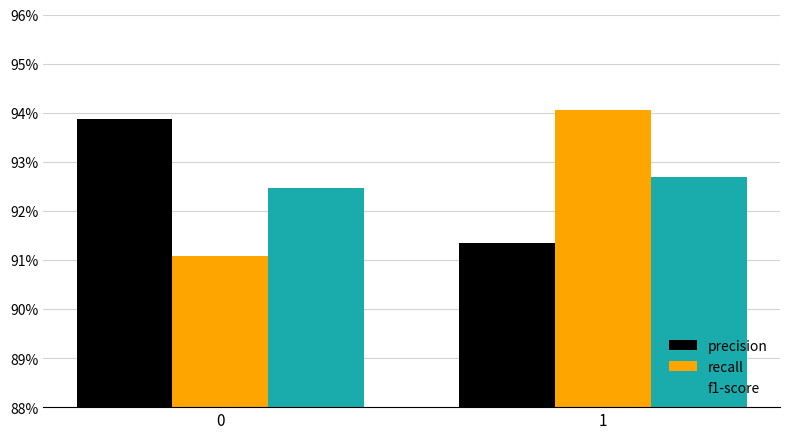

What are all the series names shown in the legend?

precision, recall, f1-score